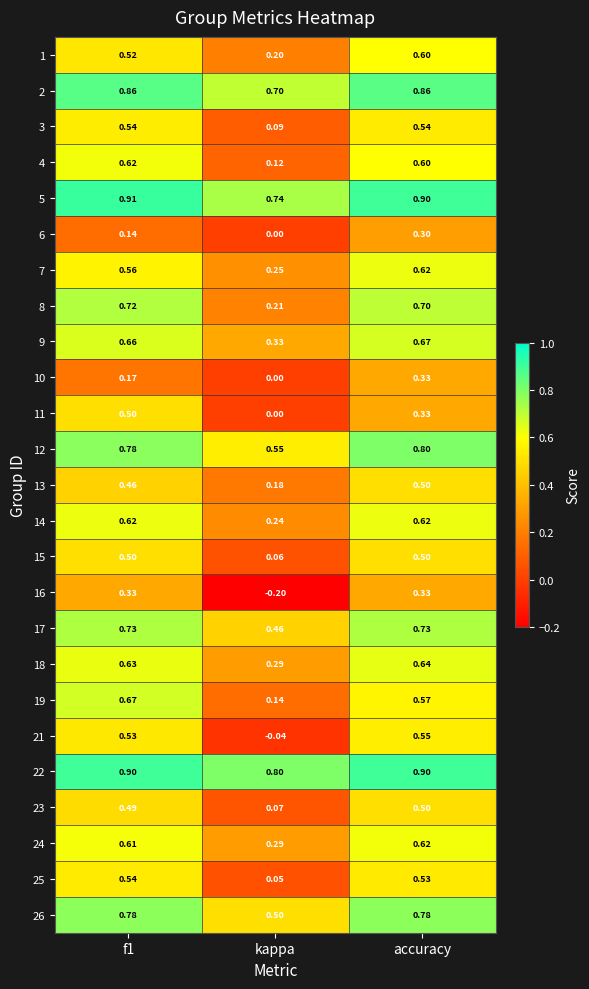

How many data points does each series have?

3